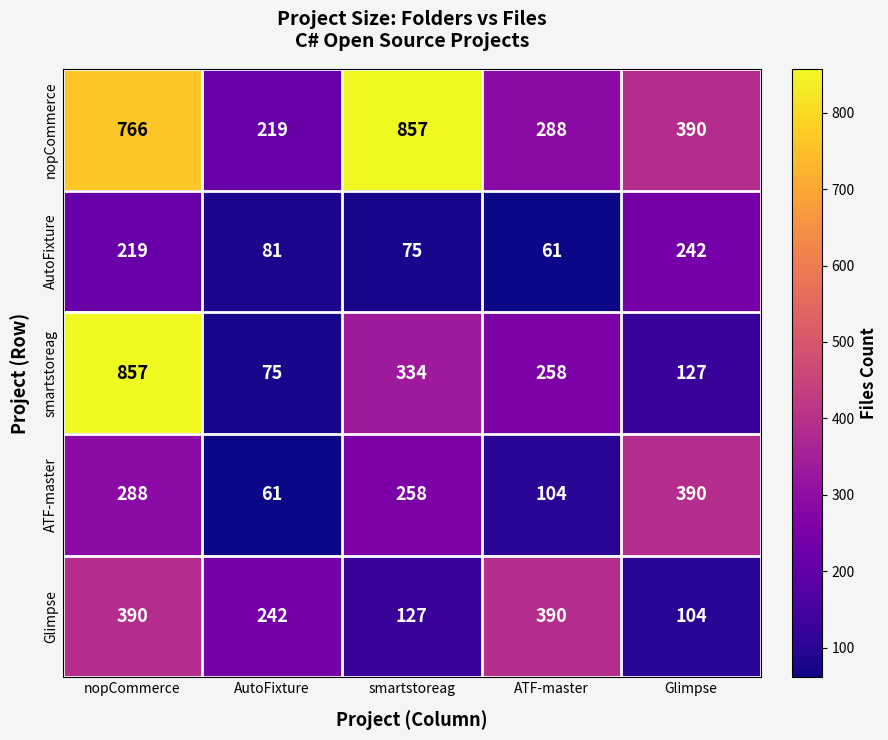

Between nopCommerce and smartstoreag, which series saw the biggest shift?

smartstoreag